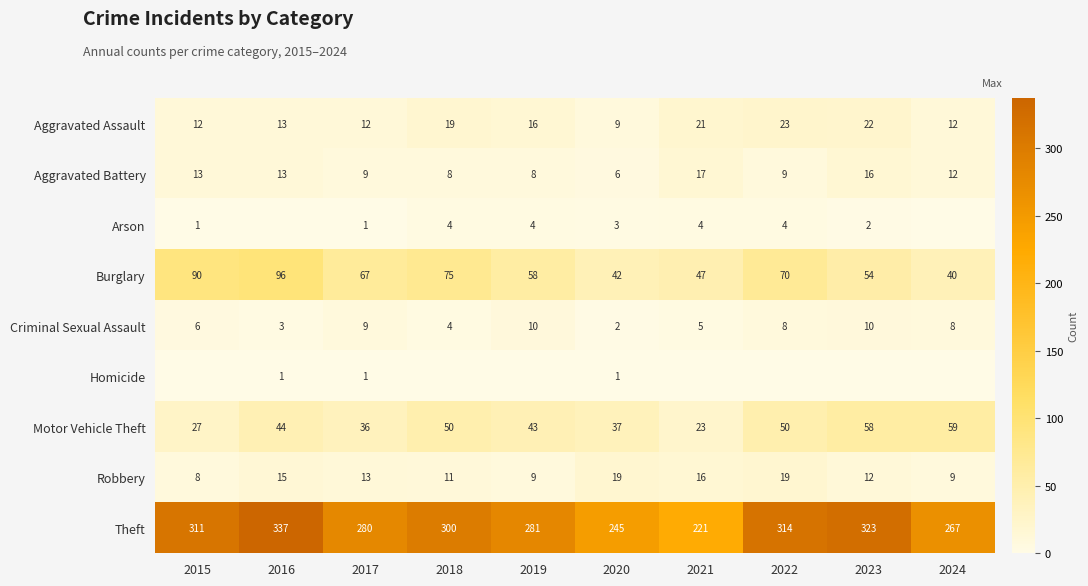

At which label is Robbery closest to 13?

2017